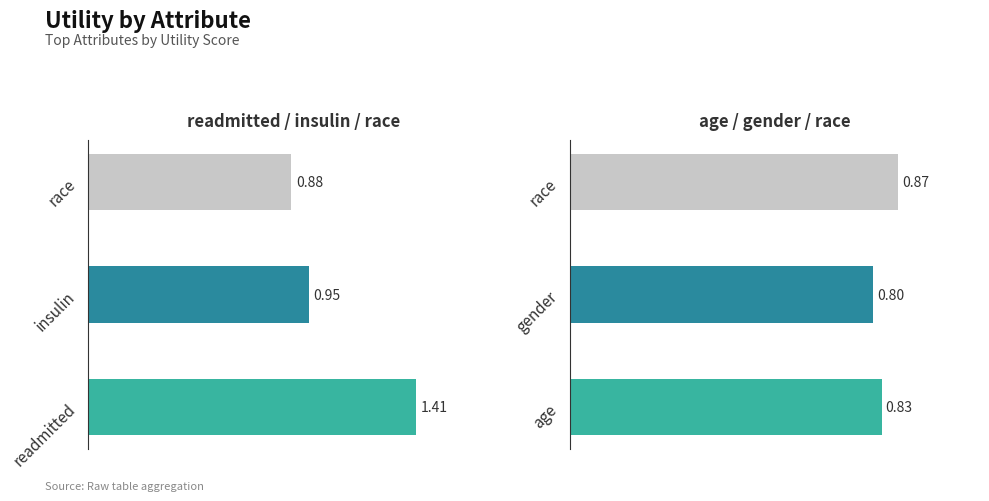

Does the chart contain any negative values?

No